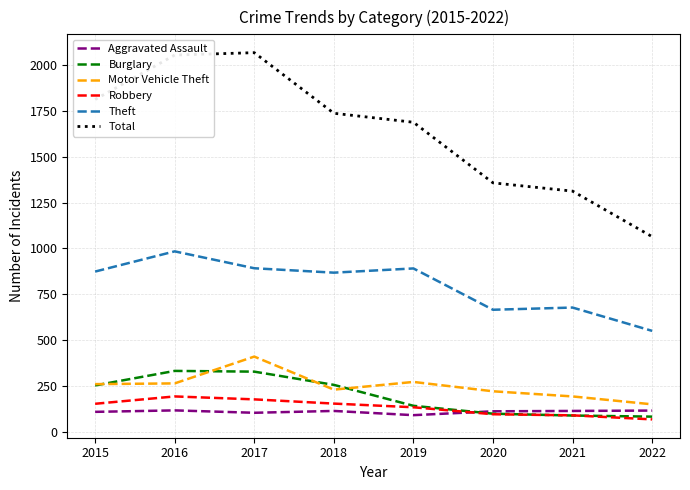

True or false: Aggravated Assault and Total cross at least once.

False